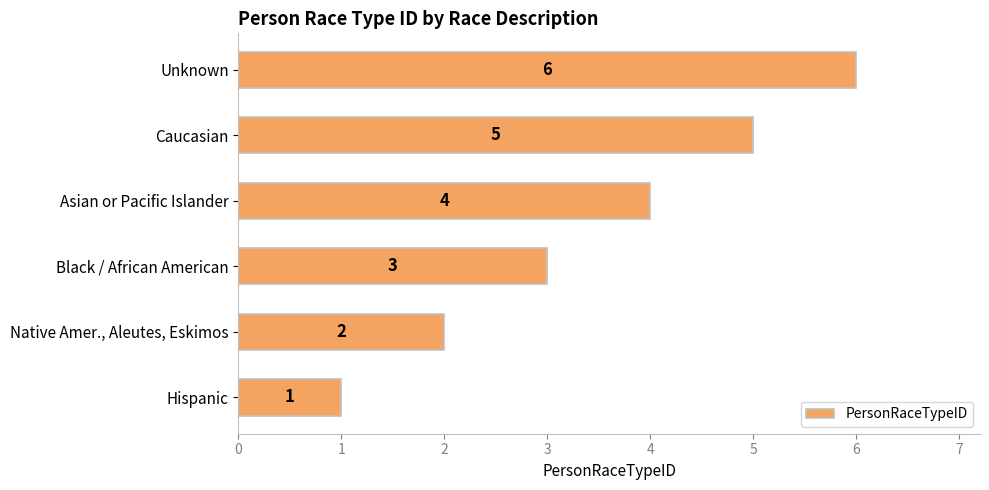

Which has a higher value, Native Amer., Aleutes, Eskimos or Caucasian?

Caucasian